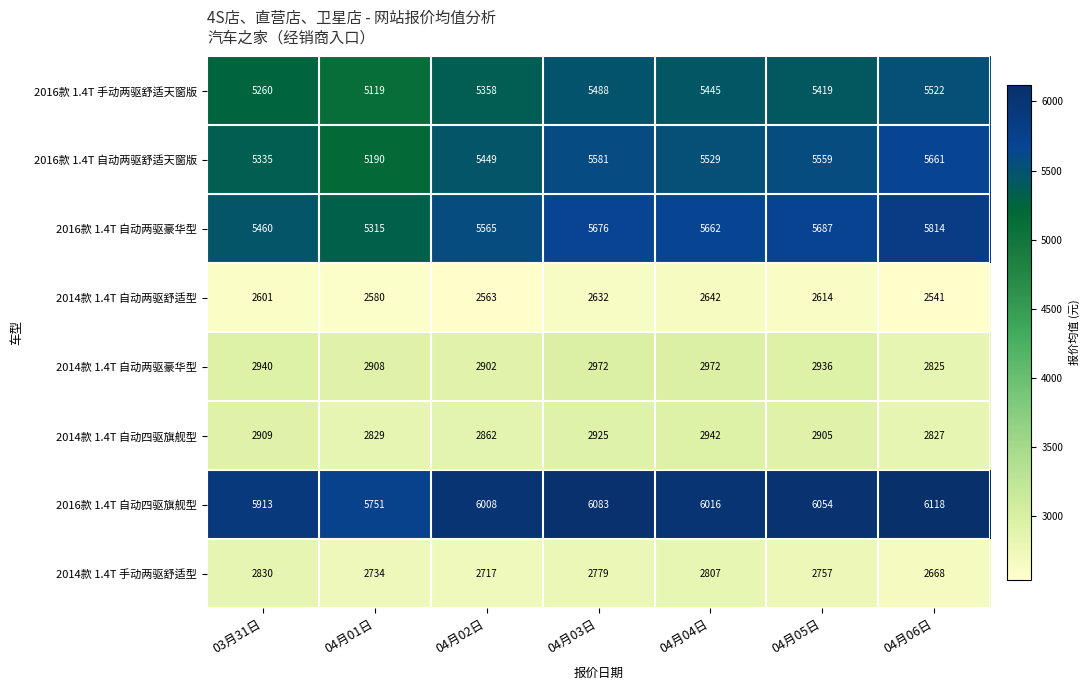

Where does the 2016款 1.4T 自动两驱舒适天窗版 series first go above 5529?

04月03日